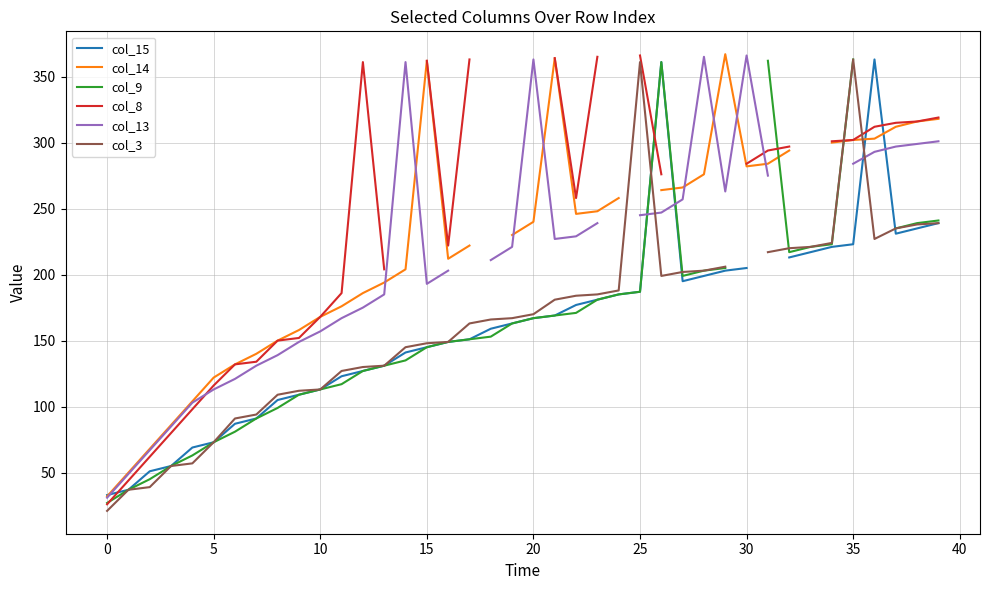

Which series has the widest spread of values?

col_3